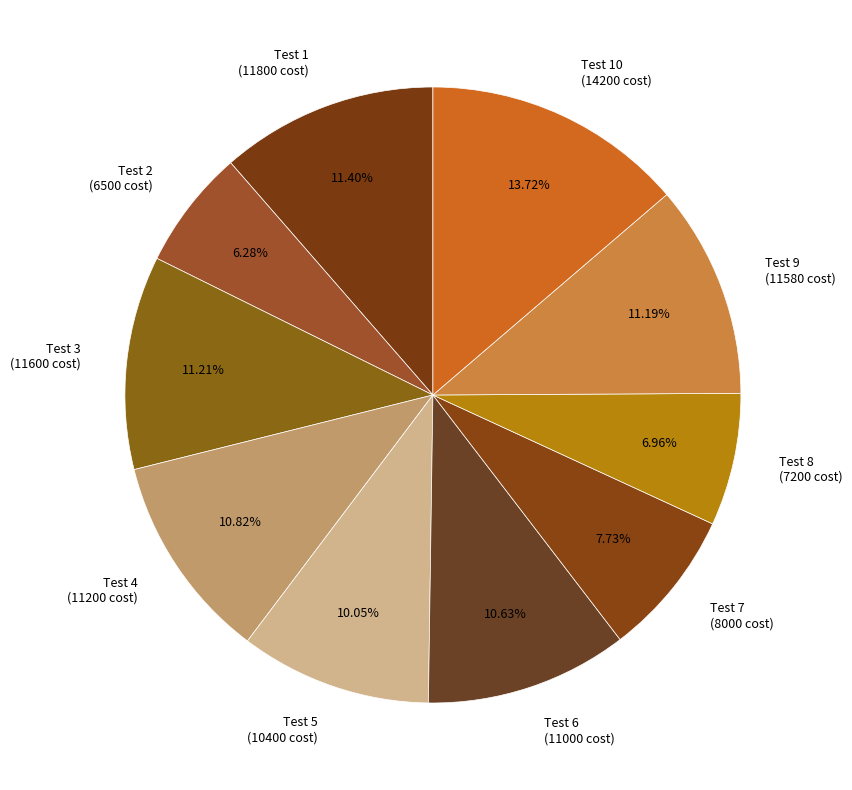

Is Test 5 (10400 cost) the majority of the pie?

No